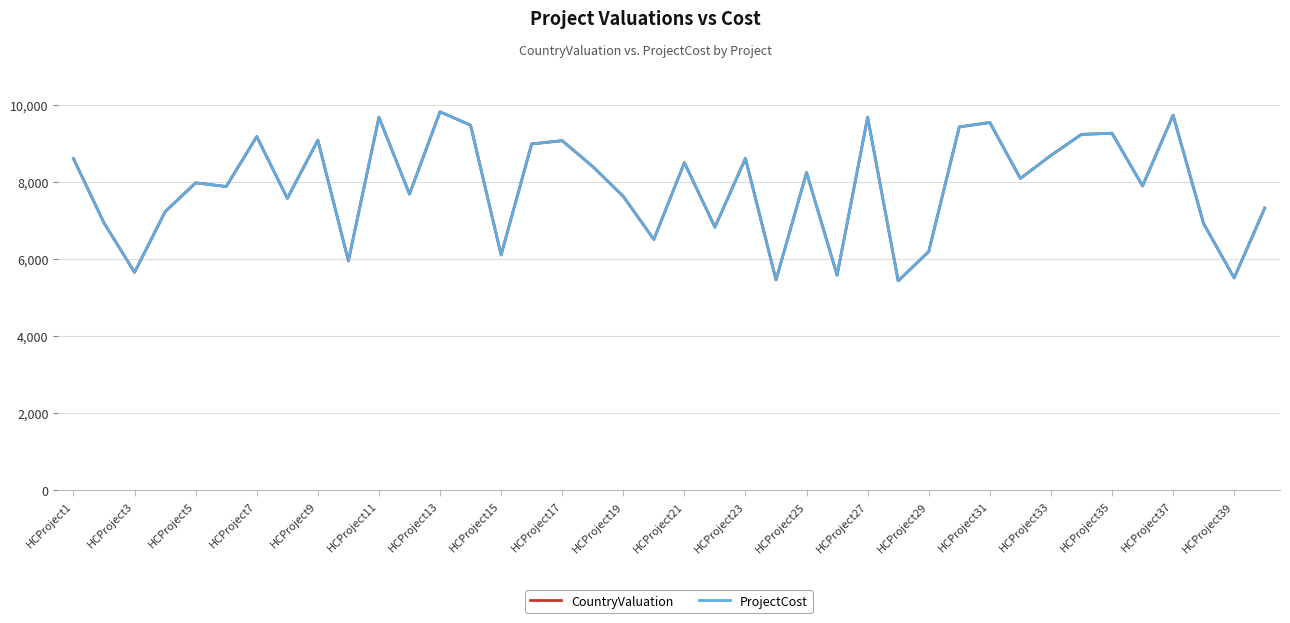

Is this an area chart (filled region under the line)?

No